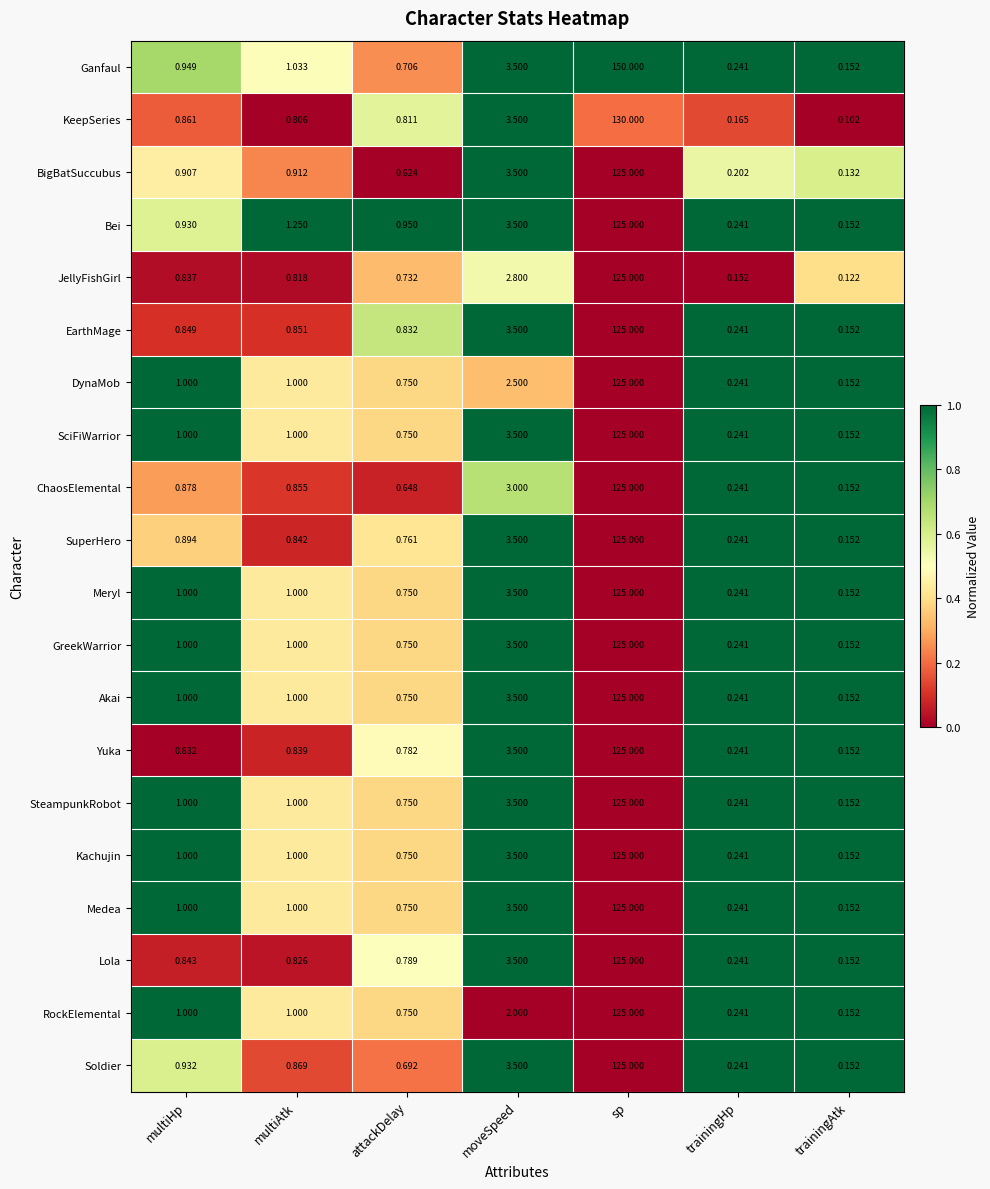

Which category has the highest value in the Yuka series?

sp